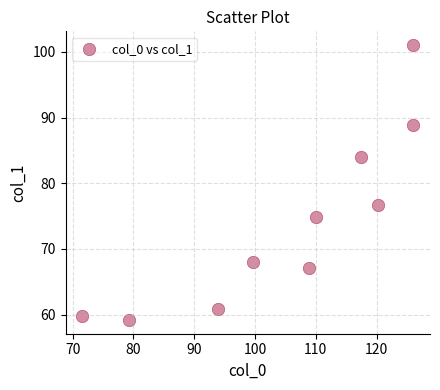

What is the range of Y values (max minus min)?

41.9